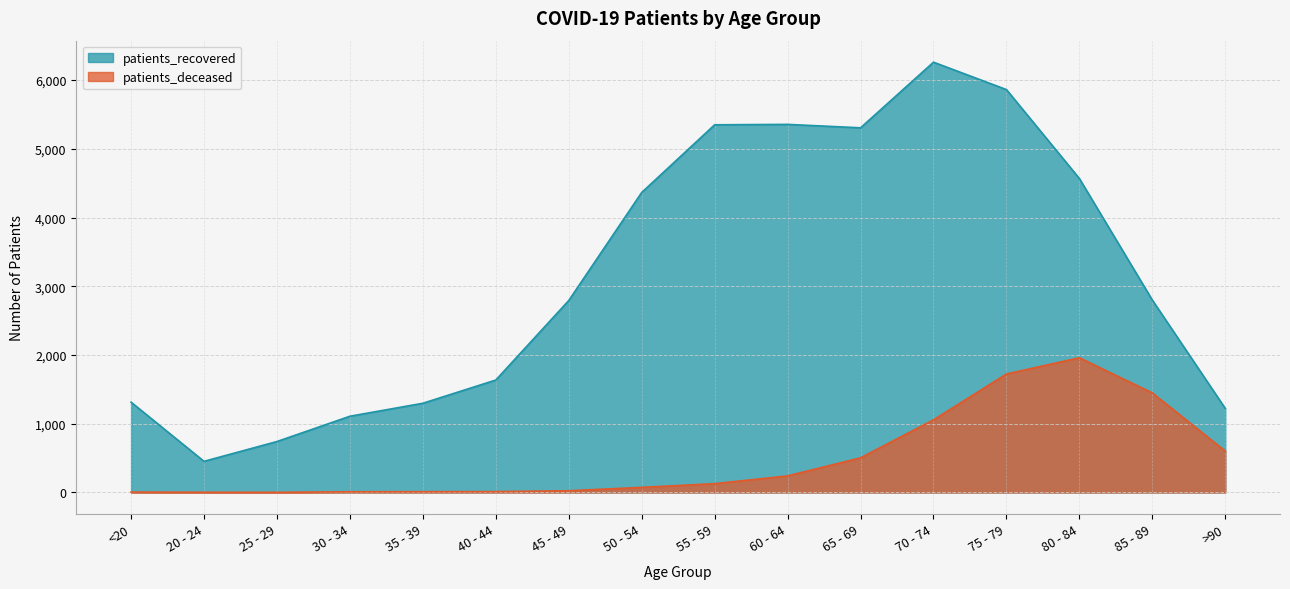

True or false: patients_deceased and patients_recovered cross at least once.

False